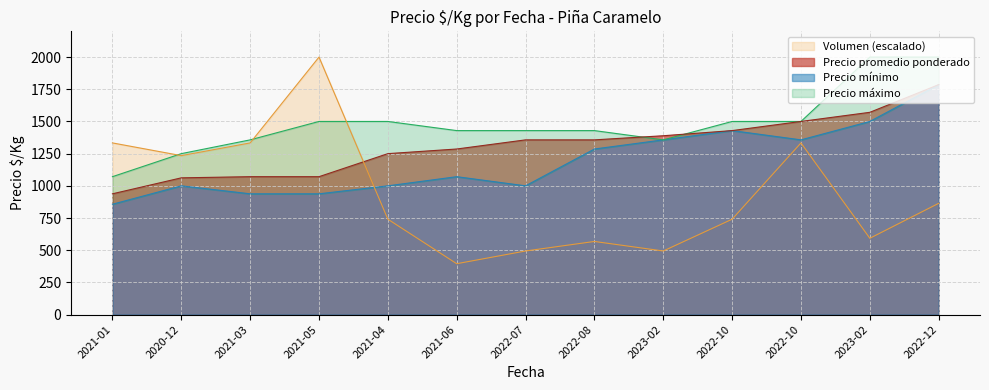

Between 2022-08 and 2022-10, which is larger?

2022-10